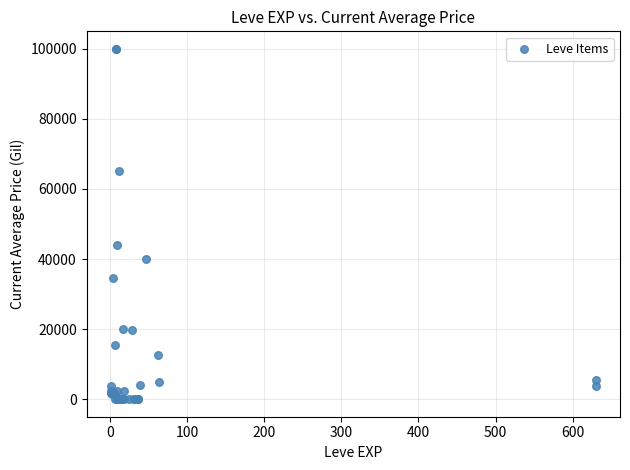

What Y value in the scatter plot is closest to 50000?

44000